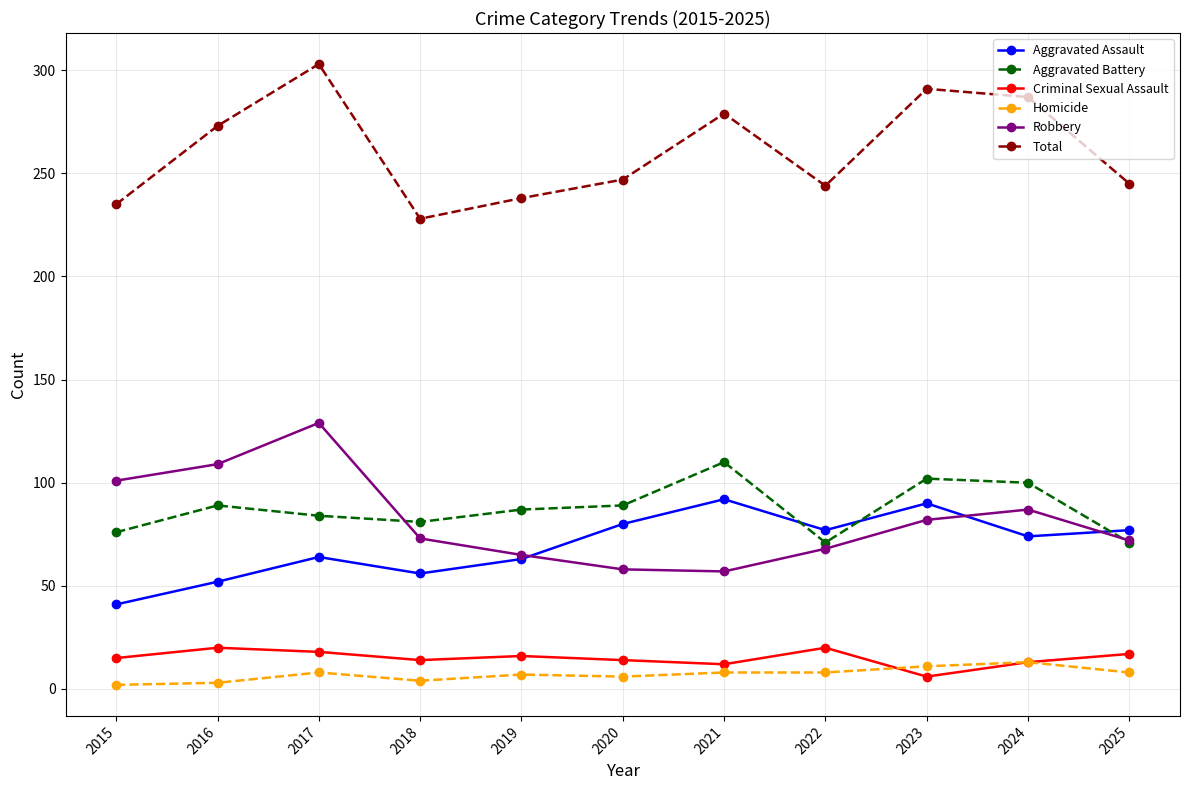

In Aggravated Battery, how many points are lower than both neighbors (excluding endpoints)?

2